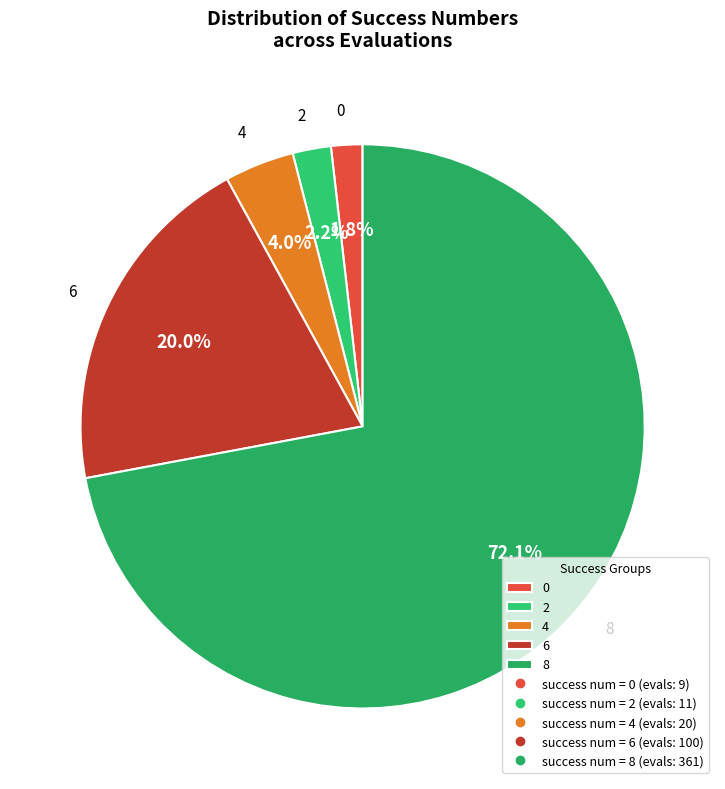

How many slices are in this pie chart?

5